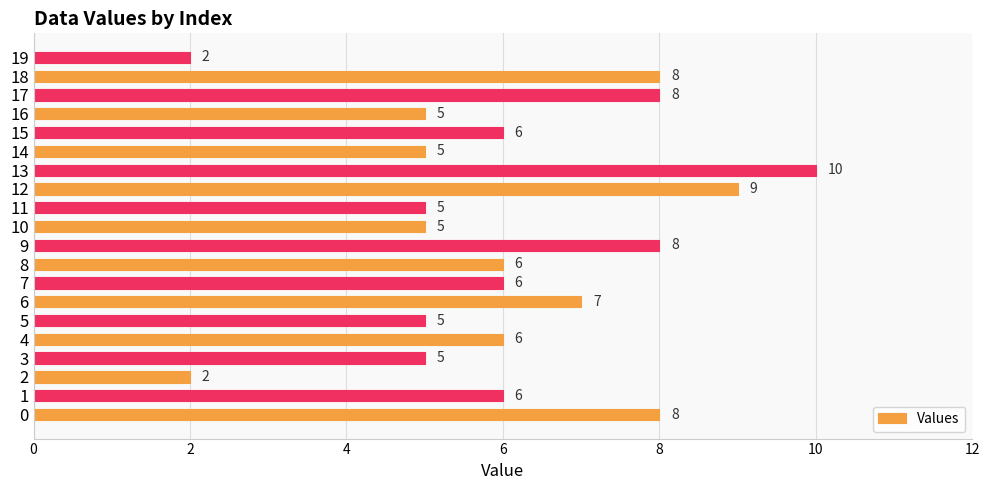

How many values are below 6?

8